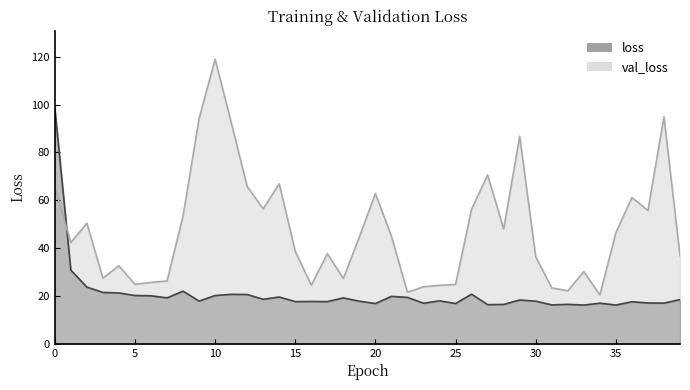

Reading left to right, what are all the values shown in this chart?

loss: 0=98.7	1=30.8	2=23.7	3=21.4	4=21.2	5=20.1	6=20.0	7=19.2	8=22.0	9=17.8	10=20.1	11=20.6	12=20.6	13=18.6	14=19.5	15=17.6	16=17.6	17=17.6	18=19.1	19=17.7	20=16.8	21=19.8	22=19.4	23=16.9	24=17.9	25=16.8	26=20.7	27=16.3	28=16.4	29=18.3	30=17.8	31=16.2	32=16.4	33=16.2	34=16.9	35=16.2	36=17.5	37=17.0	38=17.0	39=18.4
val_loss: 0=65.6	1=42.3	2=50.4	3=27.4	4=32.6	5=24.8	6=25.6	7=26.2	8=53.4	9=94.1	10=119.0	11=92.6	12=65.7	13=56.4	14=66.9	15=38.6	16=24.5	17=37.7	18=27.3	19=44.7	20=62.8	21=44.9	22=21.5	23=23.8	24=24.4	25=24.8	26=56.3	27=70.6	28=48.0	29=86.7	30=36.4	31=23.3	32=22.1	33=30.2	34=20.4	35=46.4	36=61.1	37=55.7	38=94.9	39=36.8